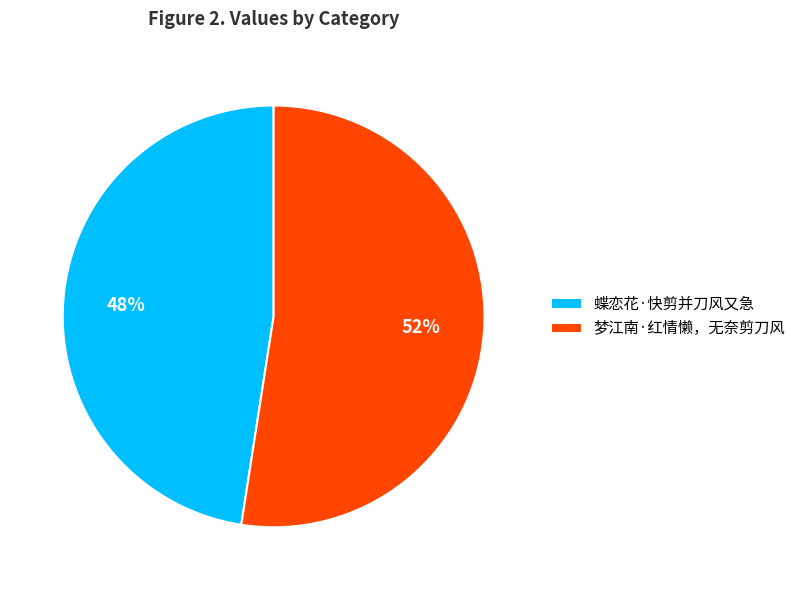

What percentage is the 梦江南·红情懒，无奈剪刀风 slice, to the nearest percent?

52%